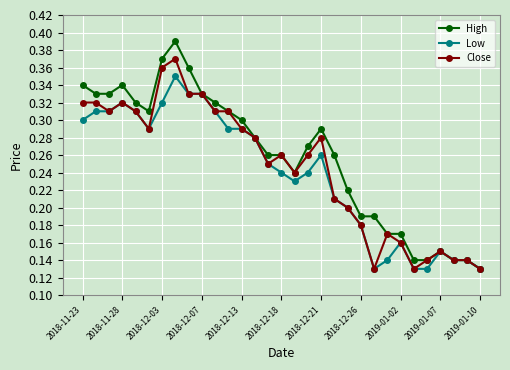

How many High values are between 0 and 1?

31